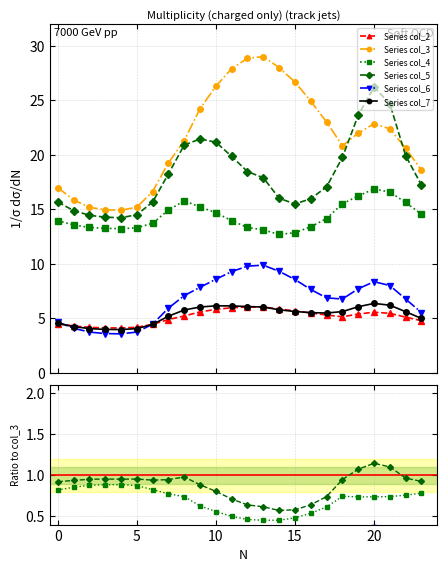

What is the label of the 13th point from the right?

11